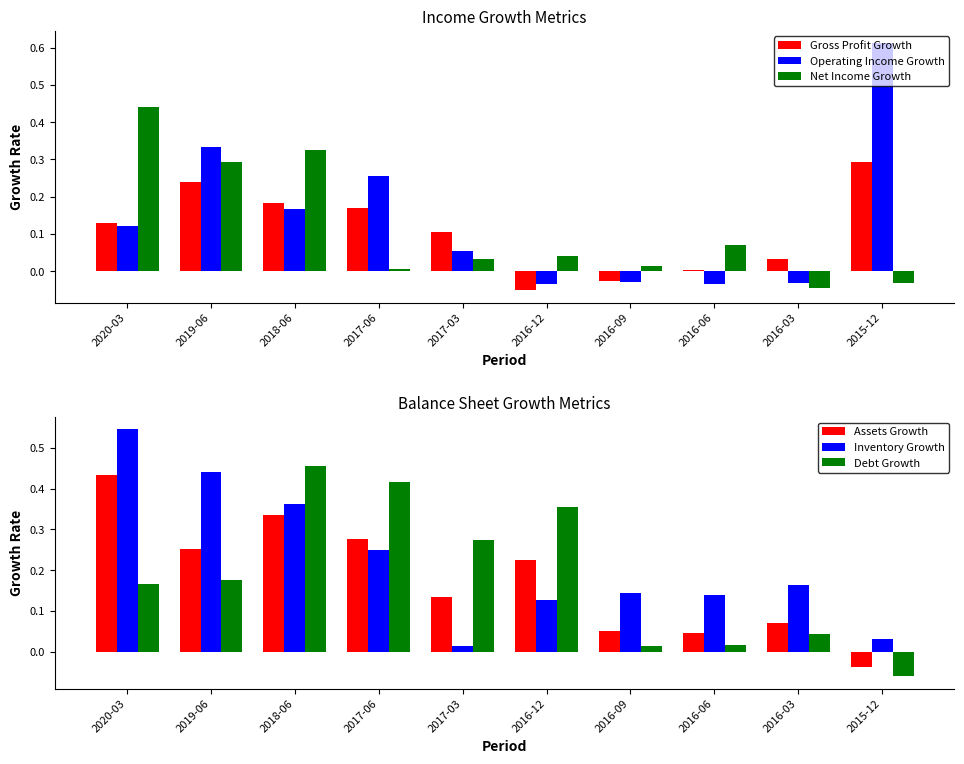

Which series has the widest spread of values?

Operating Income Growth